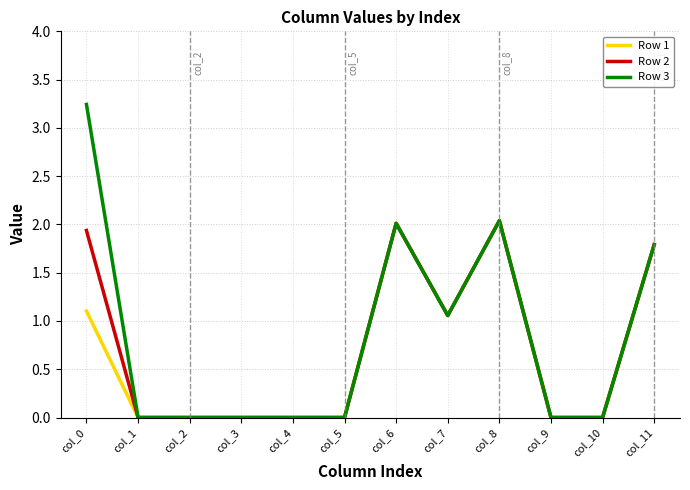

How many lines are shown in the chart?

3